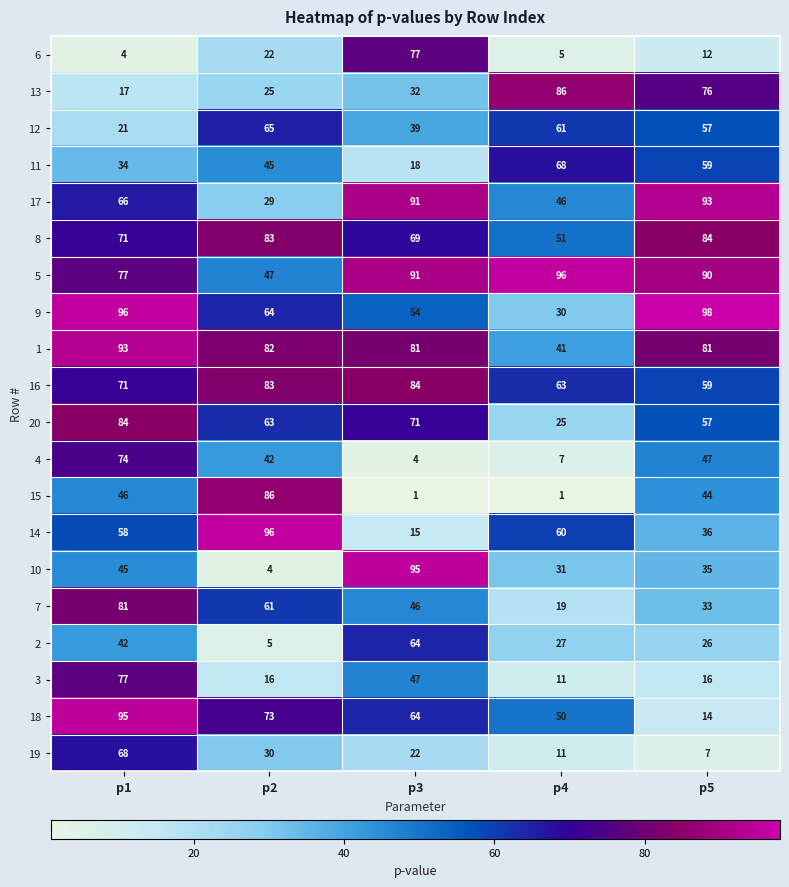

What is the highest value of the 16 series?

84